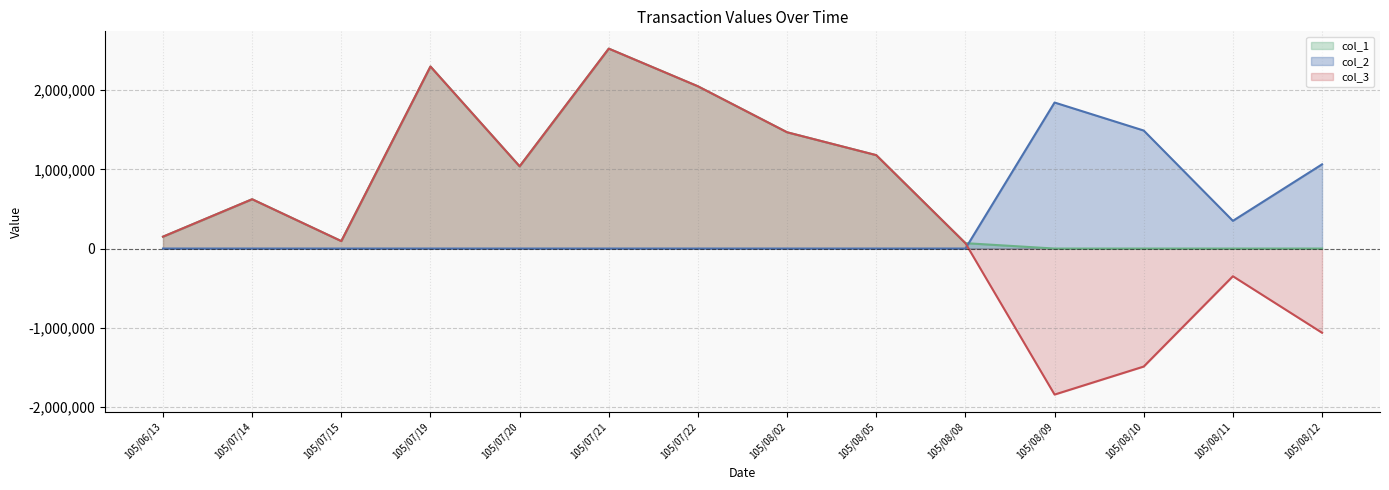

Which series has the widest spread of values?

col_3